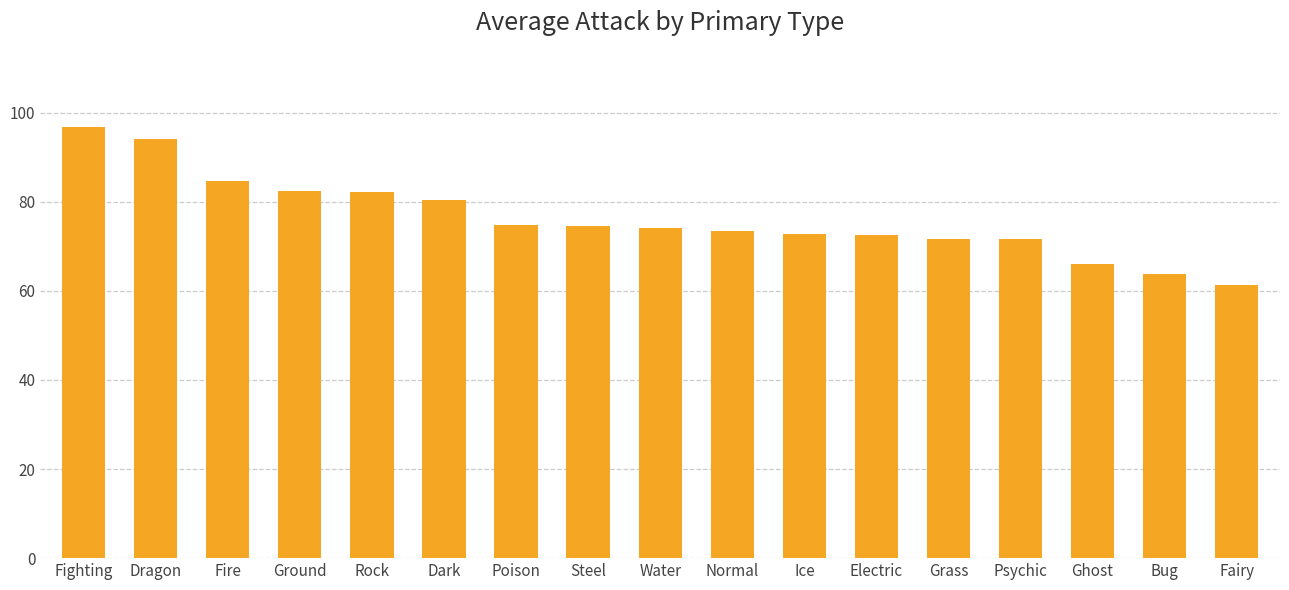

What is the approximate value at Ice?

72.8